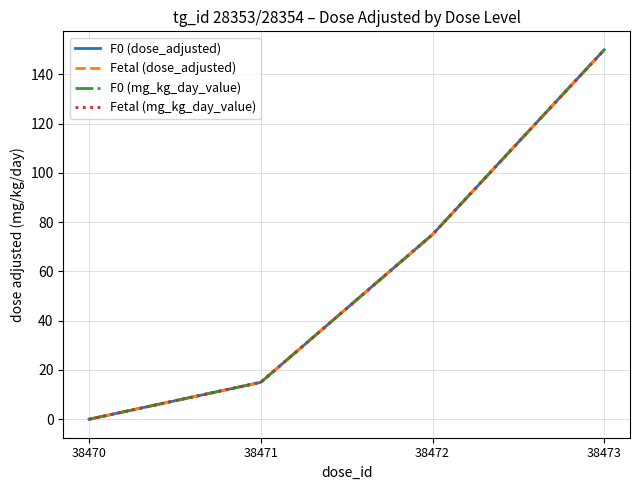

Does the chart have visible grid lines?

Yes